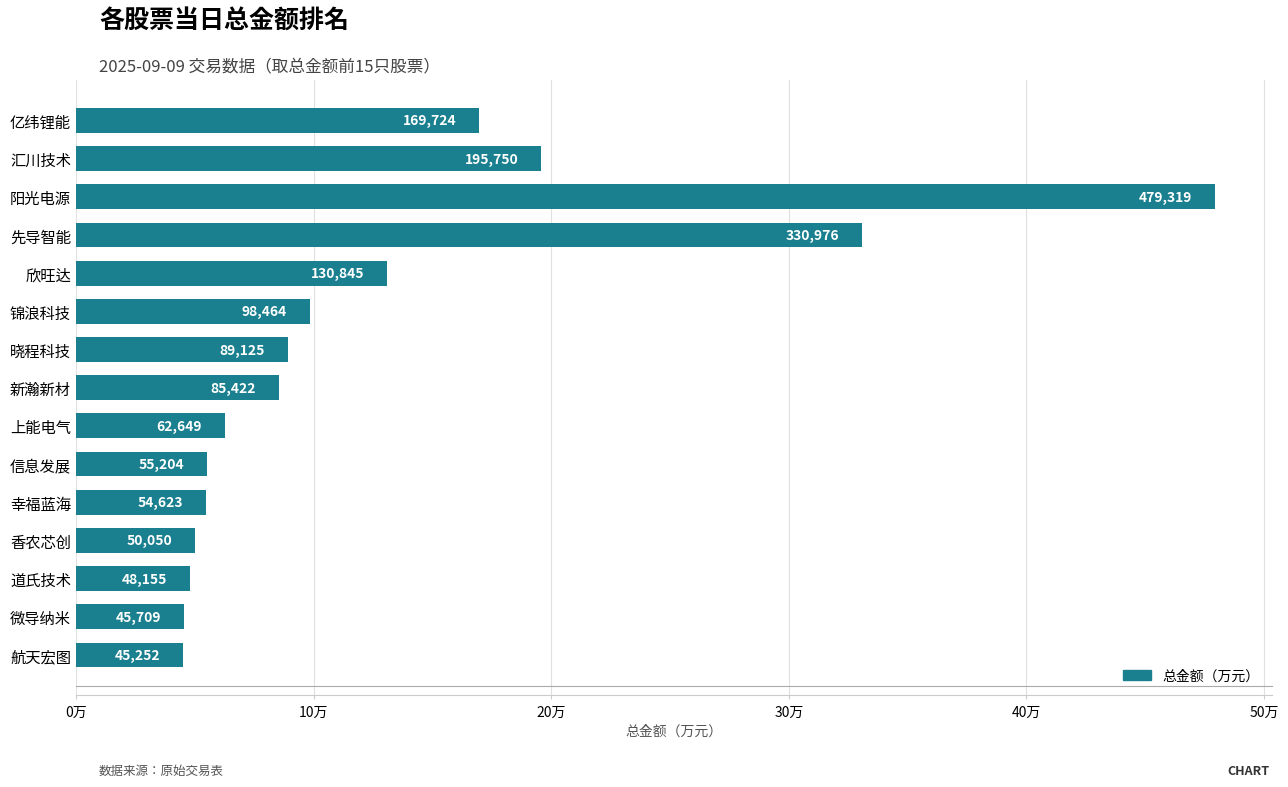

Does the chart contain any negative values?

No